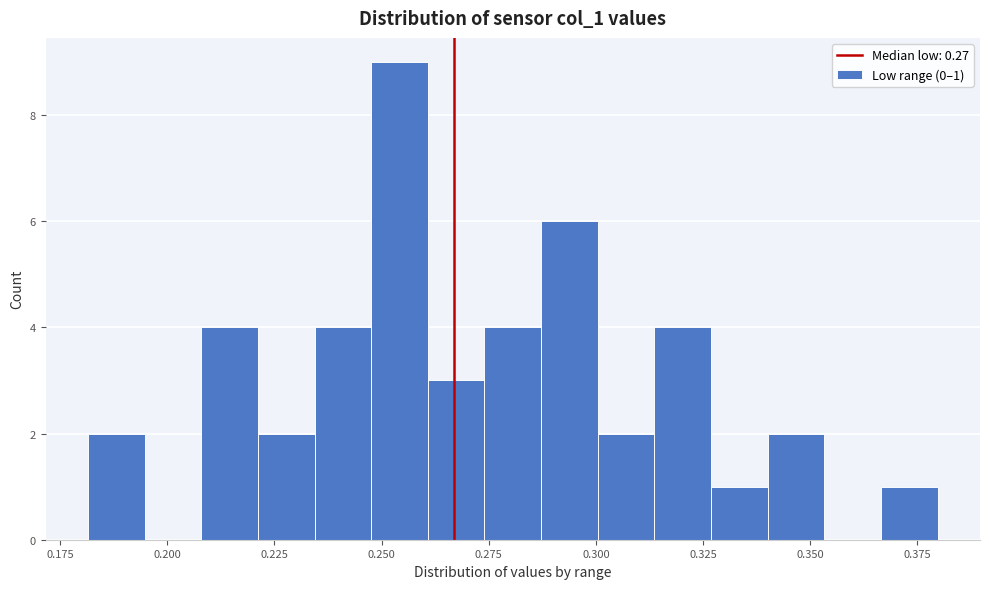

Around what value on the x-axis is the tallest bar? Give the approximate position of its centre, as read against the axis.

0.255